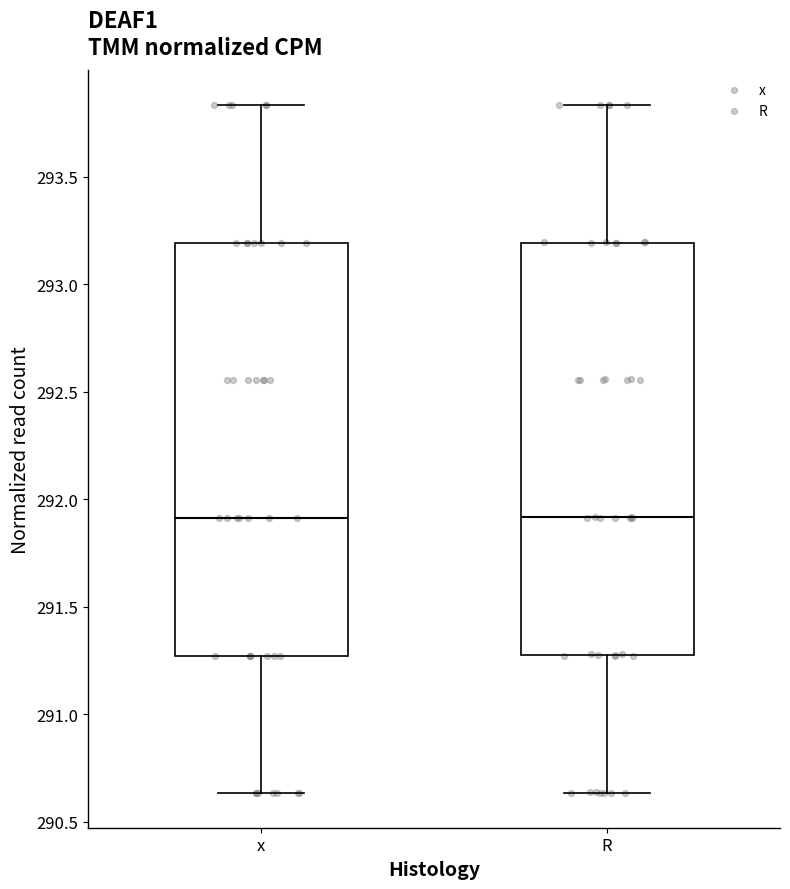

Reading left to right, read every box against the y-axis: the position of its median line, the range the box covers, and the ends of its whiskers. The values are not printed on the chart, so give them approximately, as read against the axis.

x: median 291.90, box 291.25 to 293.20, whiskers 290.65 to 293.85
R: median 291.90, box 291.25 to 293.20, whiskers 290.65 to 293.85